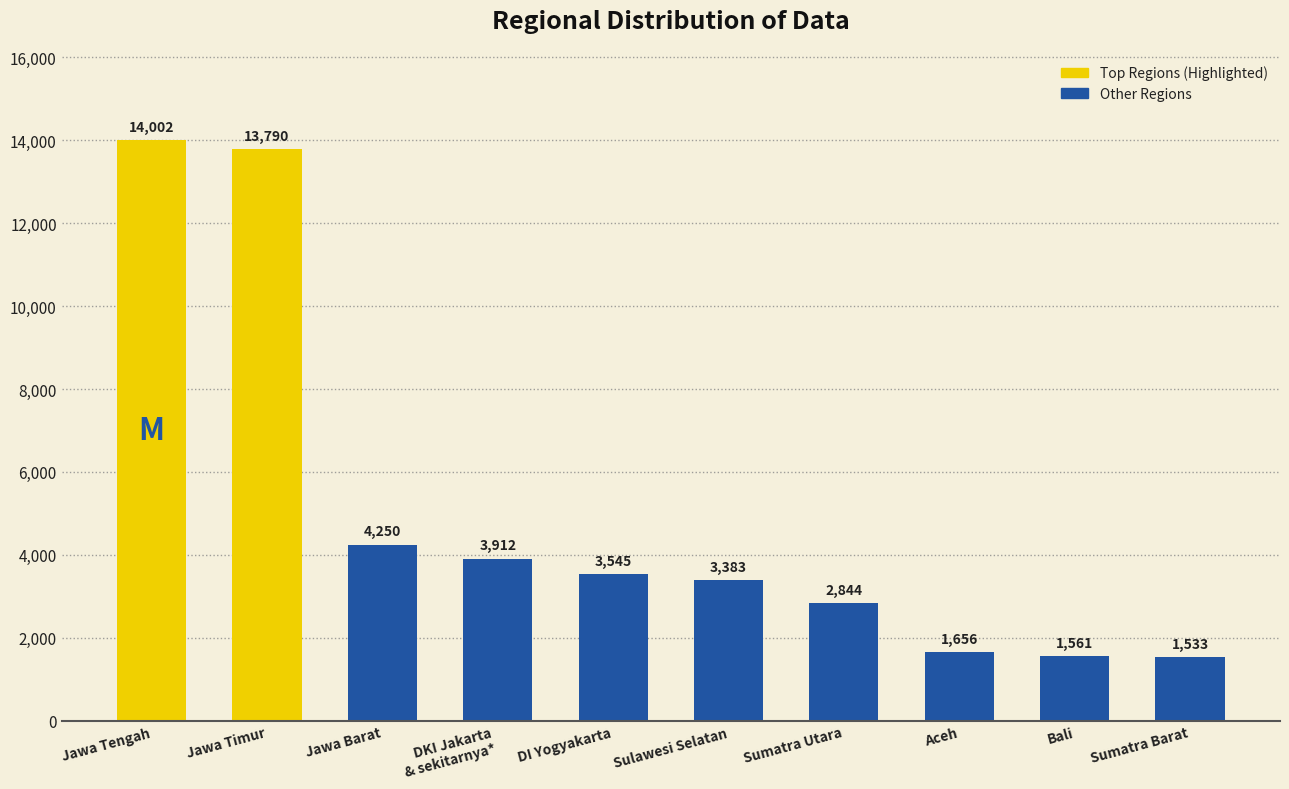

How many data points does each series have?

10